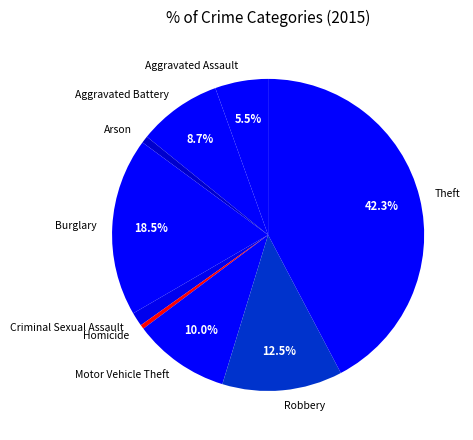

Is it true that Aggravated Battery is 9% of the pie?

True